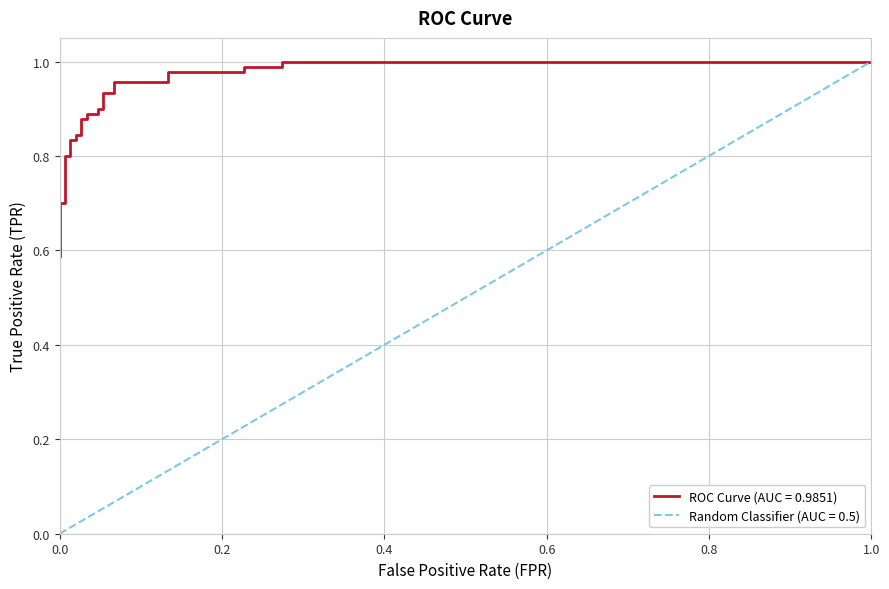

Reading right to left, transcribe all the data shown in this chart.

1.0	1.0	1.0	1.0	1.0	1.0	1.0	1.0	0.9	0.9	0.9	0.9	0.9	0.9	0.9	0.9	0.8	0.8	0.8	0.8	0.8	0.8	0.7	0.7	0.7	0.6